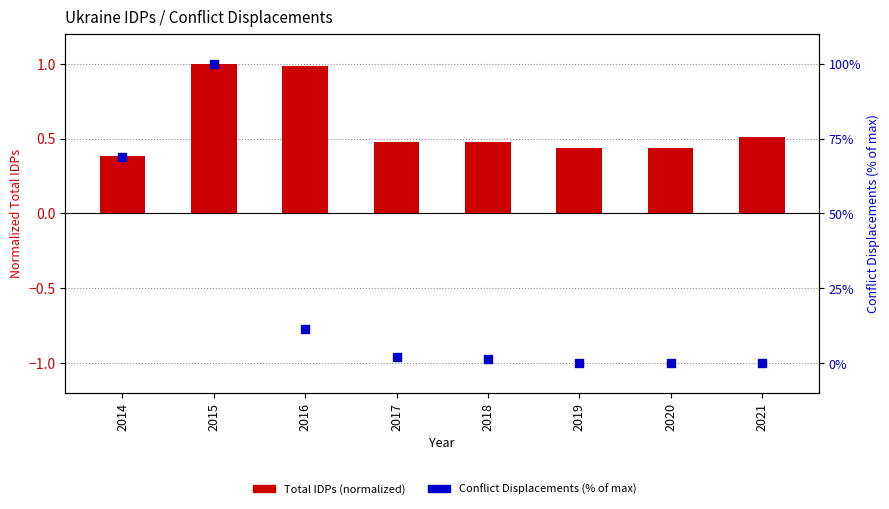

Which series reaches the minimum Y coordinate?

Conflict Displacements (%)